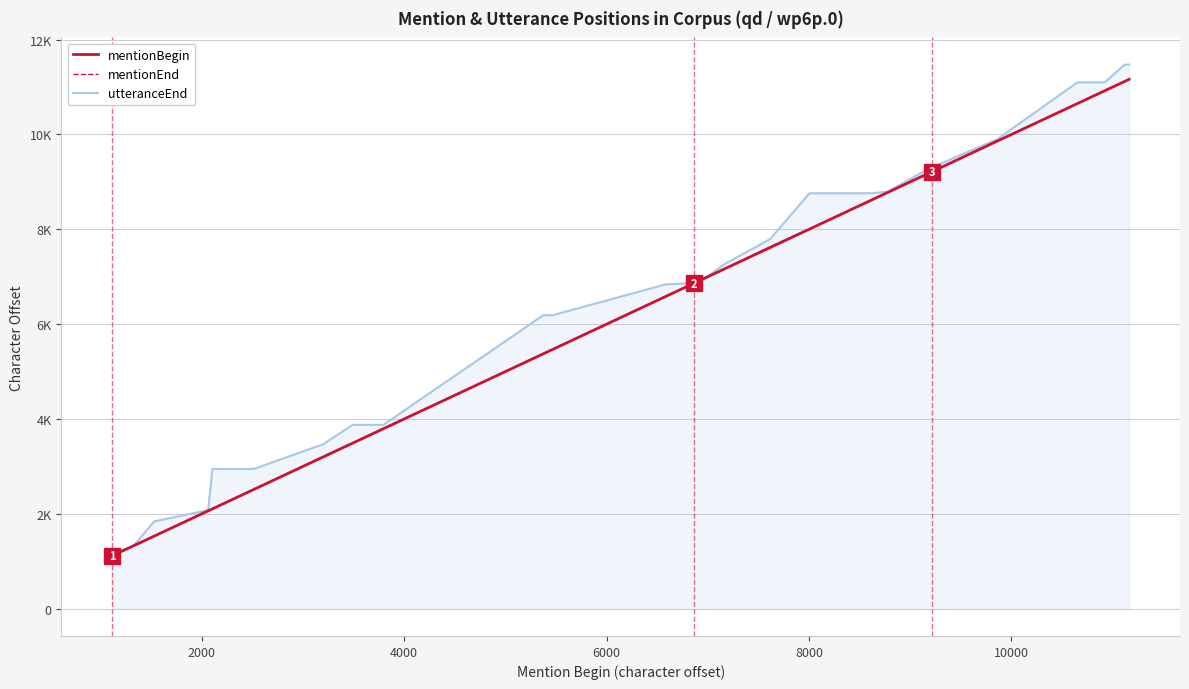

Does the chart have visible grid lines?

Yes